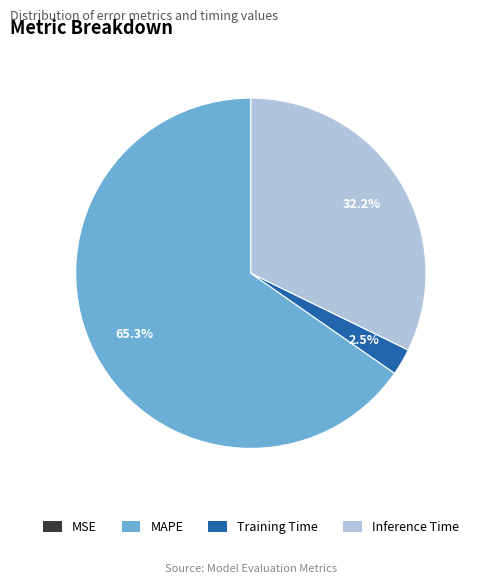

The Inference Time slice represents 22% of the pie. True or false?

False